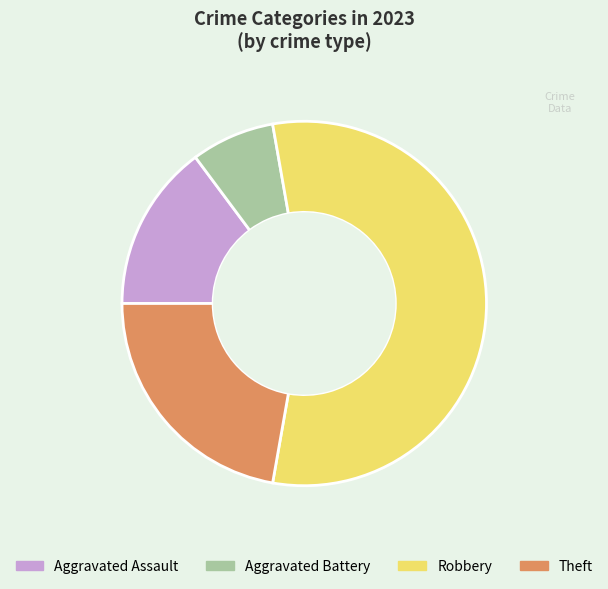

Do Aggravated Battery and Theft together represent more than half of the pie?

No